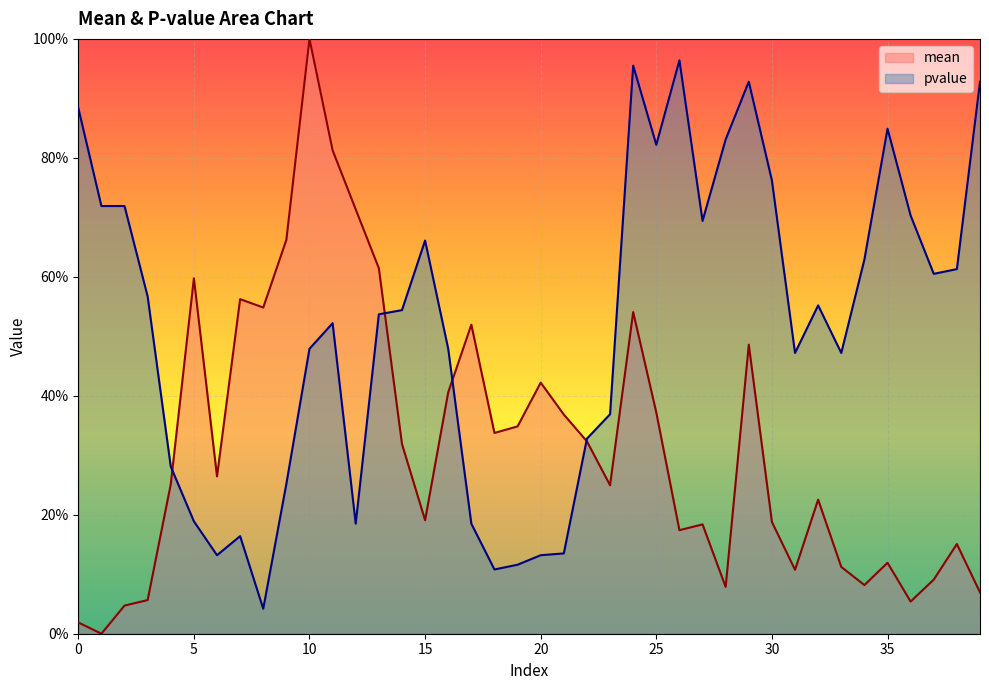

Is the value of pvalue at 35 greater than the value of mean at 39?

Yes